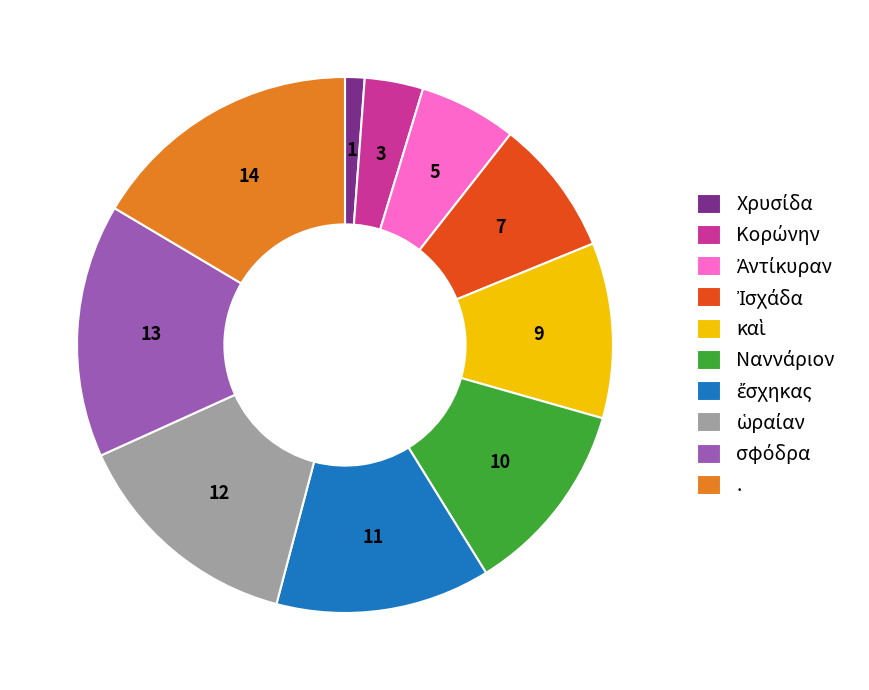

Is there a majority slice in this chart?

No